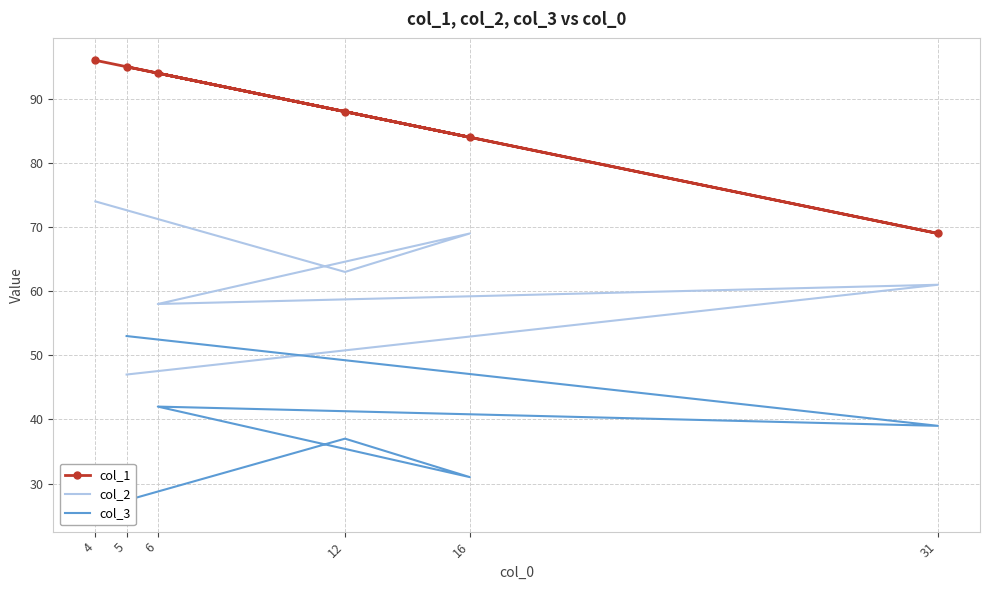

What is the smallest value displayed?

26